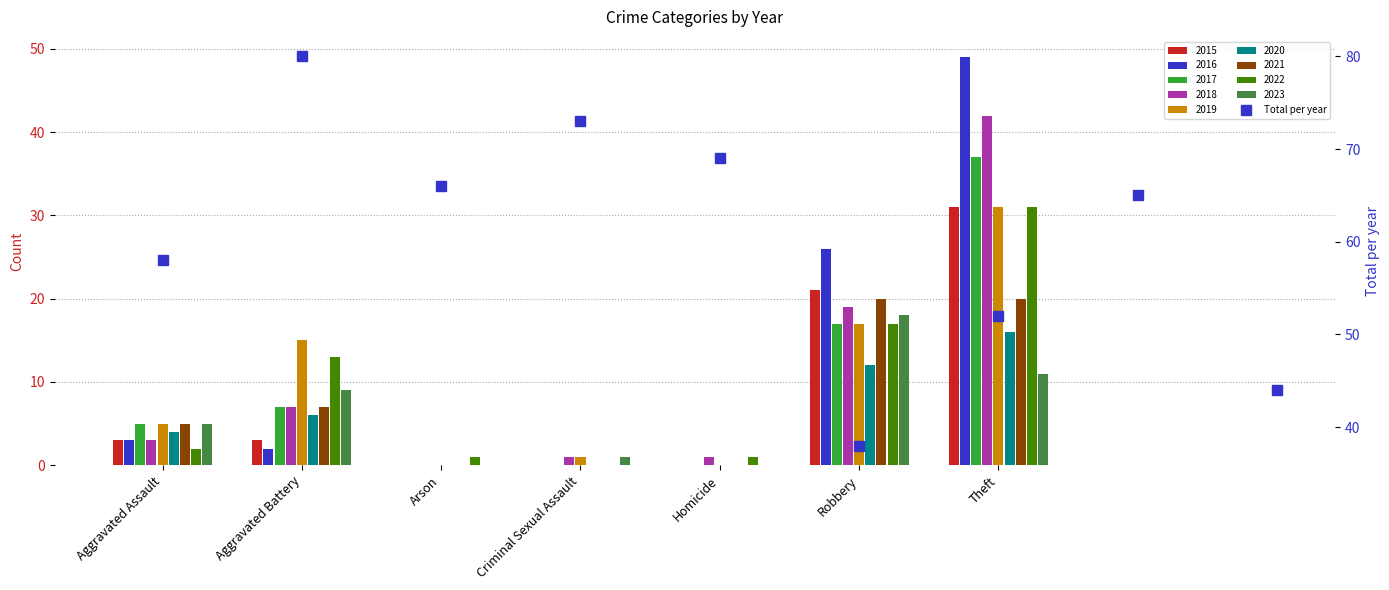

At which category does the chart reach its minimum across all series?

Robbery